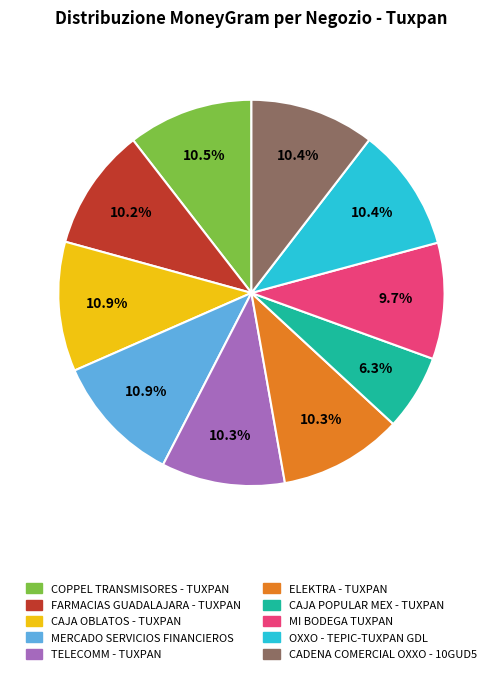

What is the ratio of the value at CADENA COMERCIAL OXXO - 10GUD5 to the value at COPPEL TRANSMISORES - TUXPAN?

1.0